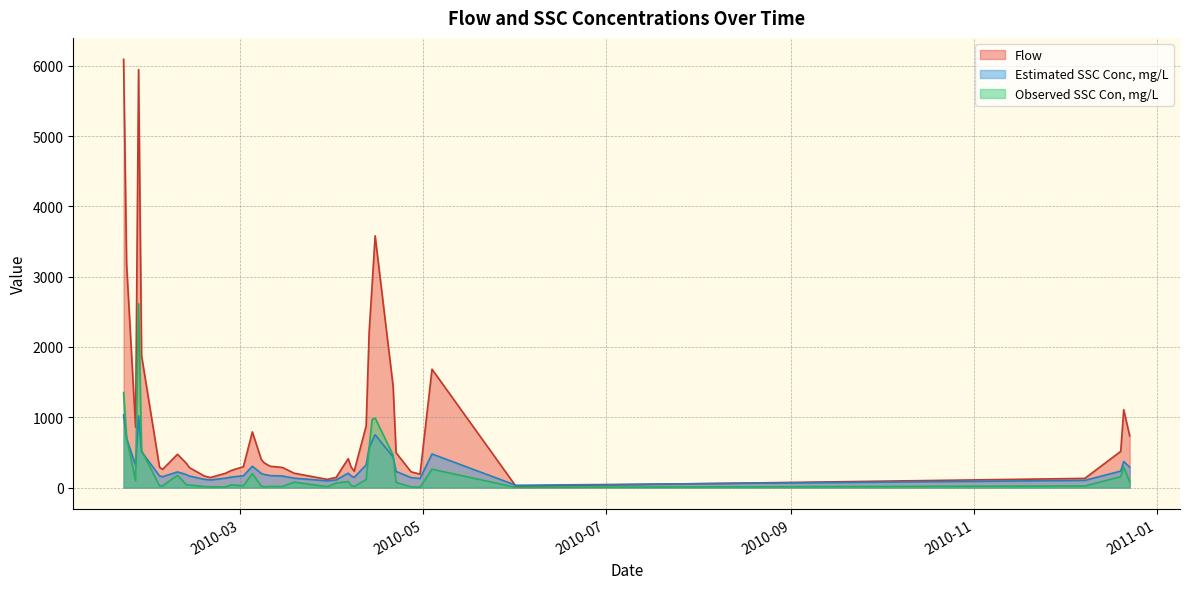

True or false: Observed SSC Con, mg/L has more than 0 points higher than both neighbors.

True